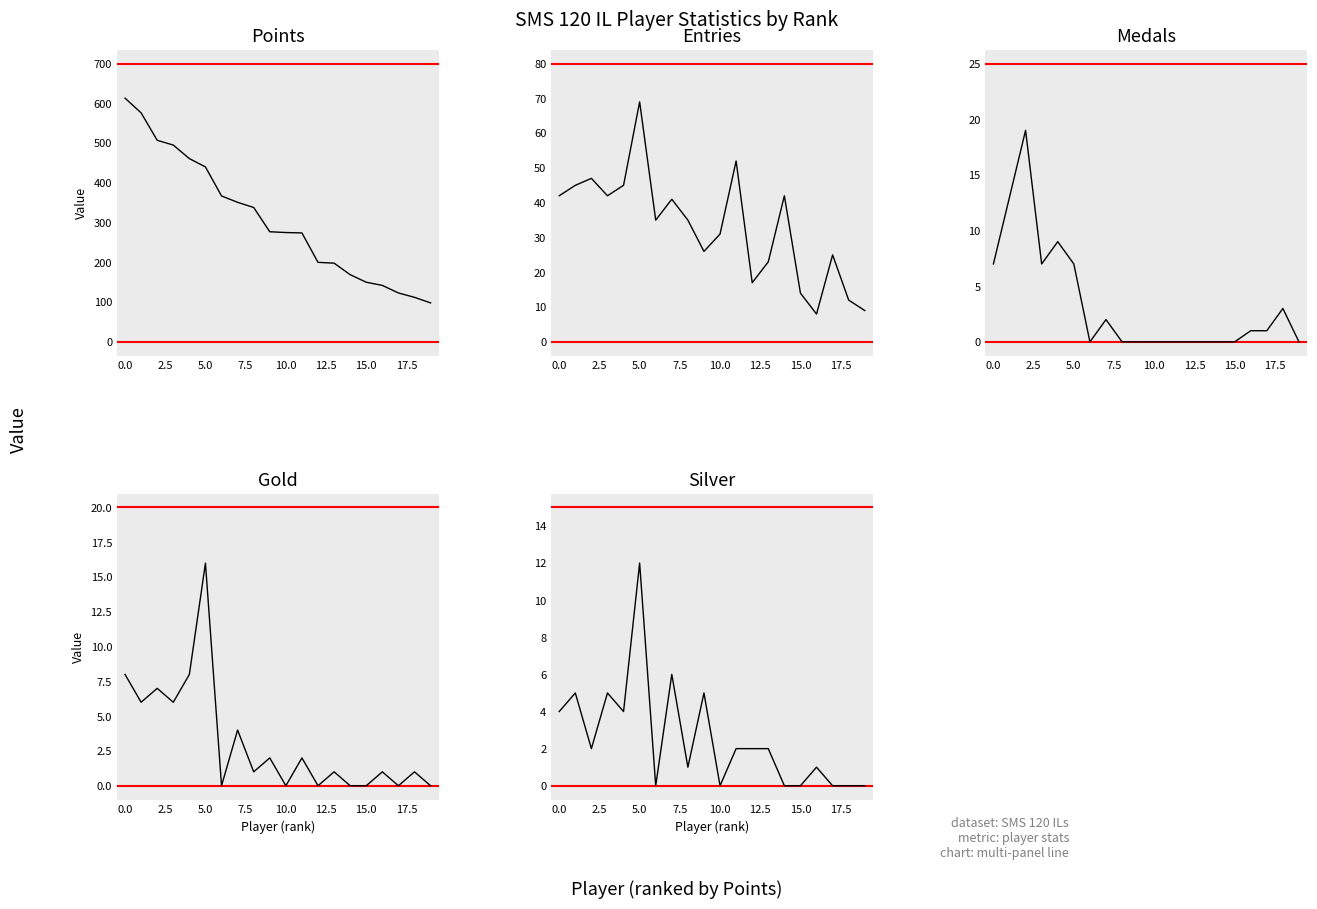

True or false: Points and Silver cross at least once.

False